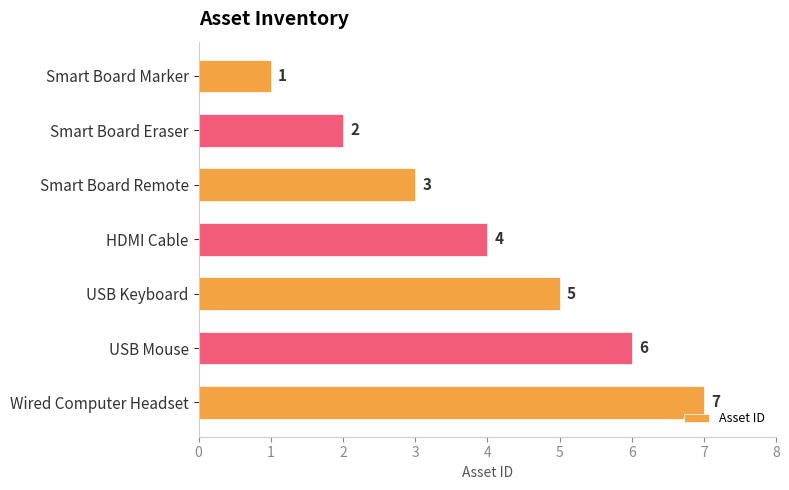

The value at Smart Board Eraser is 2. True or false?

True